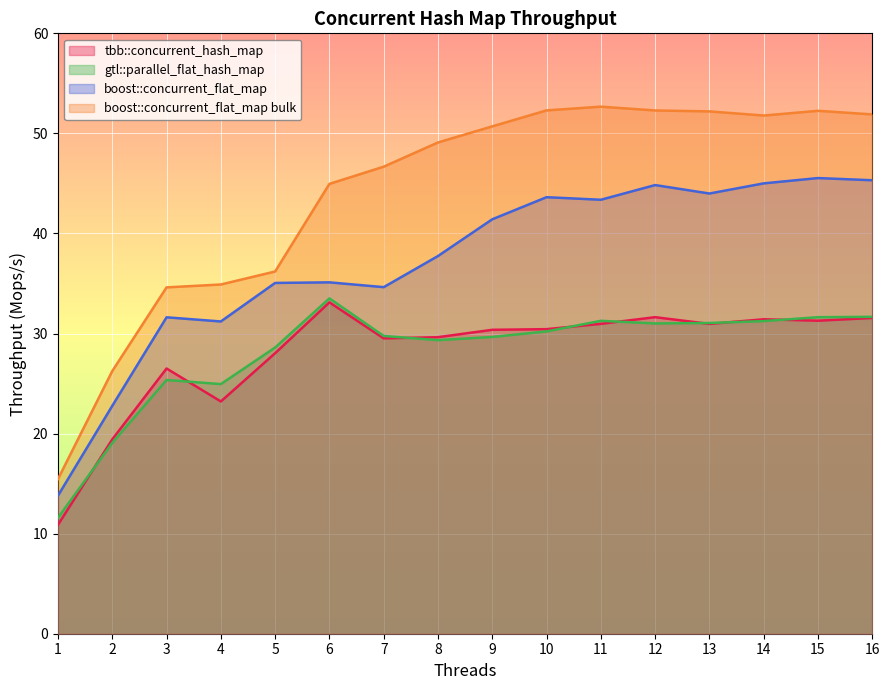

Reading left to right, transcribe all the data shown in this chart.

tbb::concurrent_hash_map: 10.9	19.4	26.5	23.2	28.0	33.1	29.5	29.6	30.4	30.4	31.0	31.6	31.0	31.4	31.3	31.6
gtl::parallel_flat_hash_map: 11.6	19.1	25.4	24.9	28.6	33.5	29.8	29.3	29.7	30.2	31.3	31.0	31.1	31.2	31.6	31.7
boost::concurrent_flat_map: 13.8	22.8	31.6	31.2	35.1	35.1	34.6	37.7	41.4	43.6	43.4	44.8	44.0	45.0	45.5	45.3
boost::concurrent_flat_map bulk: 15.5	26.3	34.6	34.9	36.2	45.0	46.7	49.1	50.7	52.3	52.7	52.3	52.2	51.8	52.3	51.9